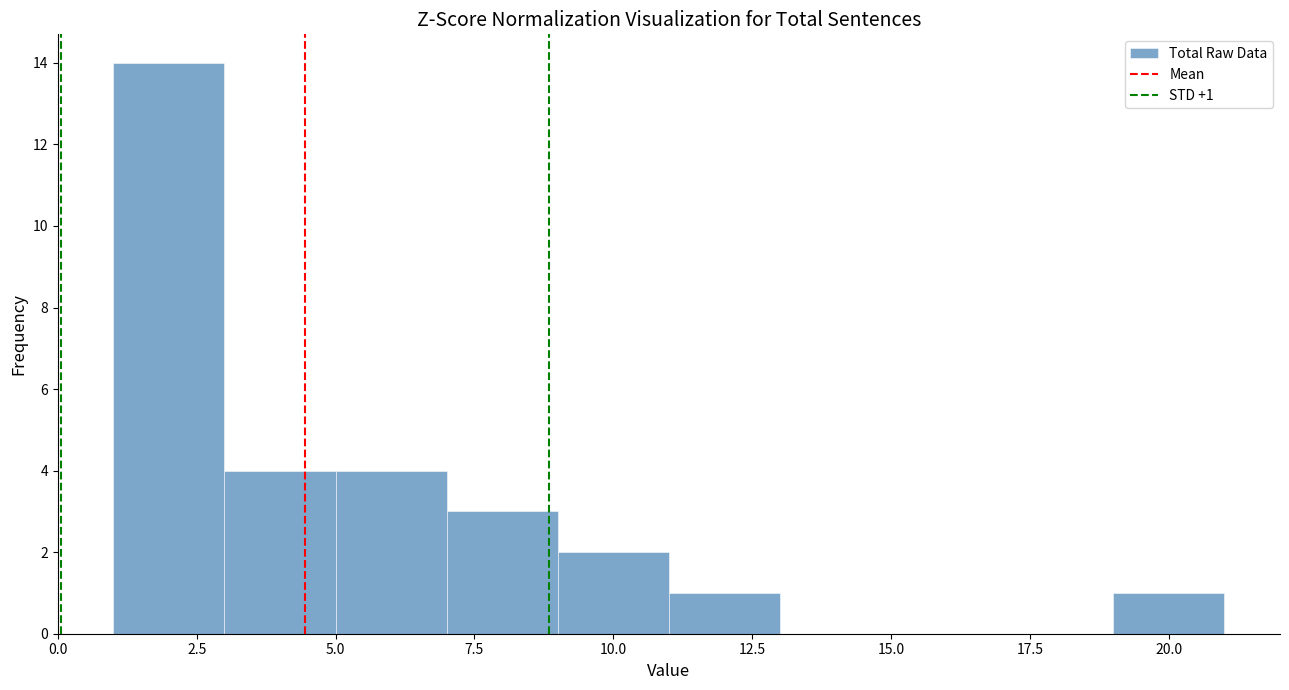

Over which range of the x-axis is the bar tallest?

1 to 3